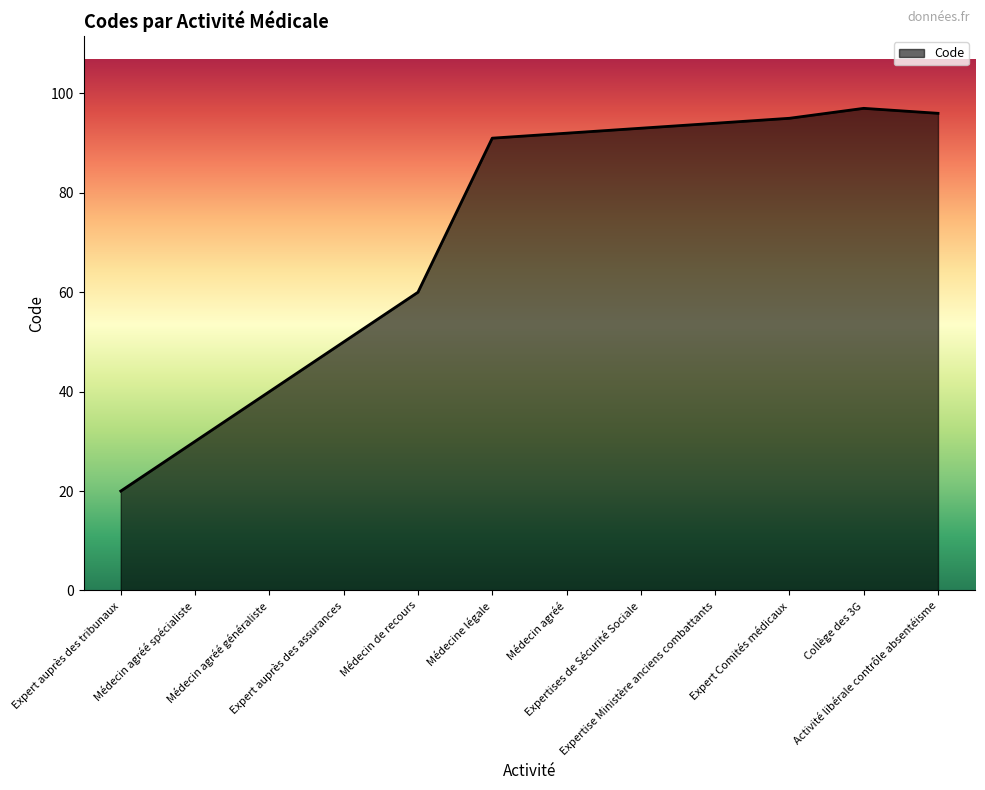

What is the approximate value at Collège des 3G, to the nearest 10?

100